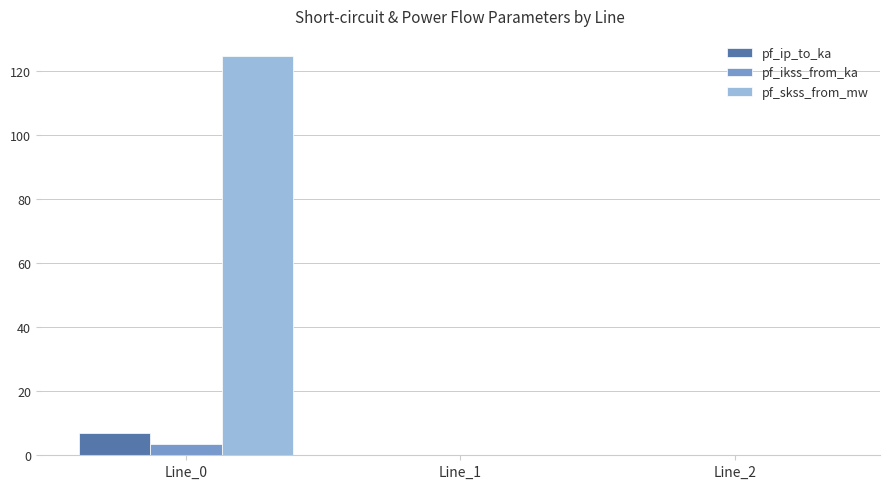

Which series changed the most between Line_0 and Line_2?

pf_skss_from_mw